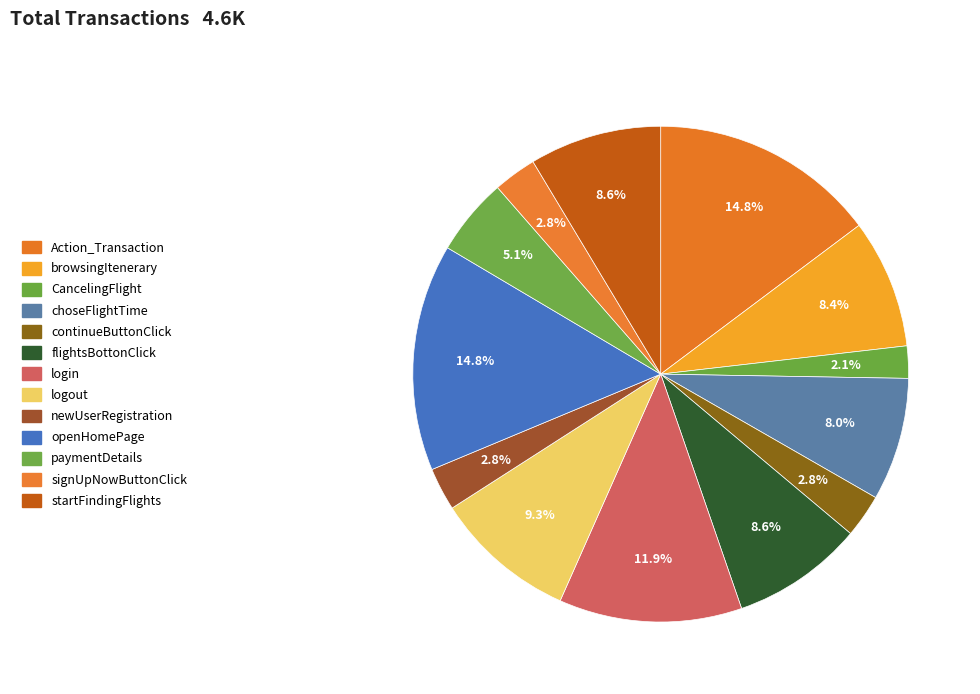

Count the number of slices in the pie.

13